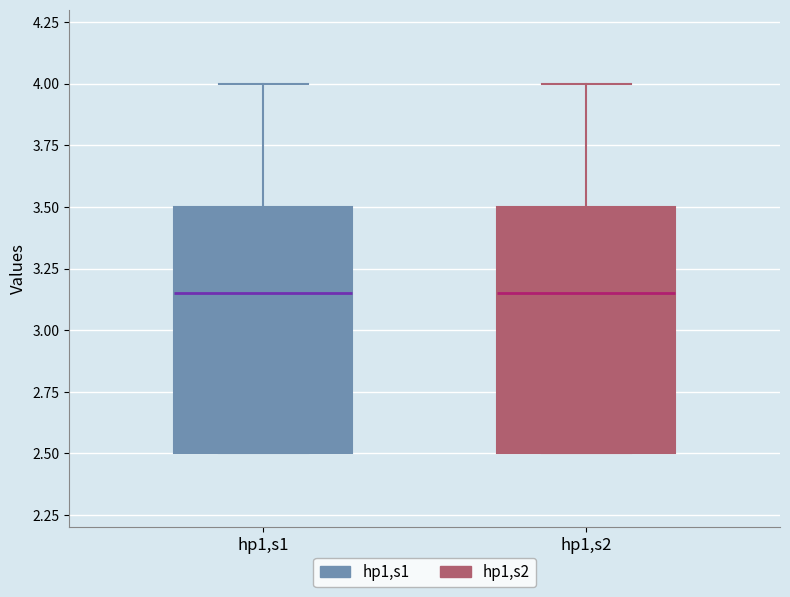

Where does the median line of the box for hp1,s1 sit on the y-axis? The values are not printed on the chart, so give them approximately, as read against the axis.

3.15